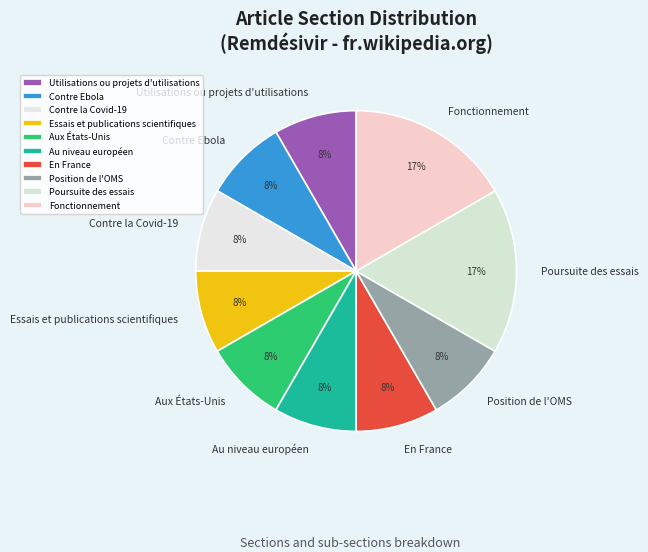

To the nearest percent, what percentage of the pie is Aux États-Unis?

8%